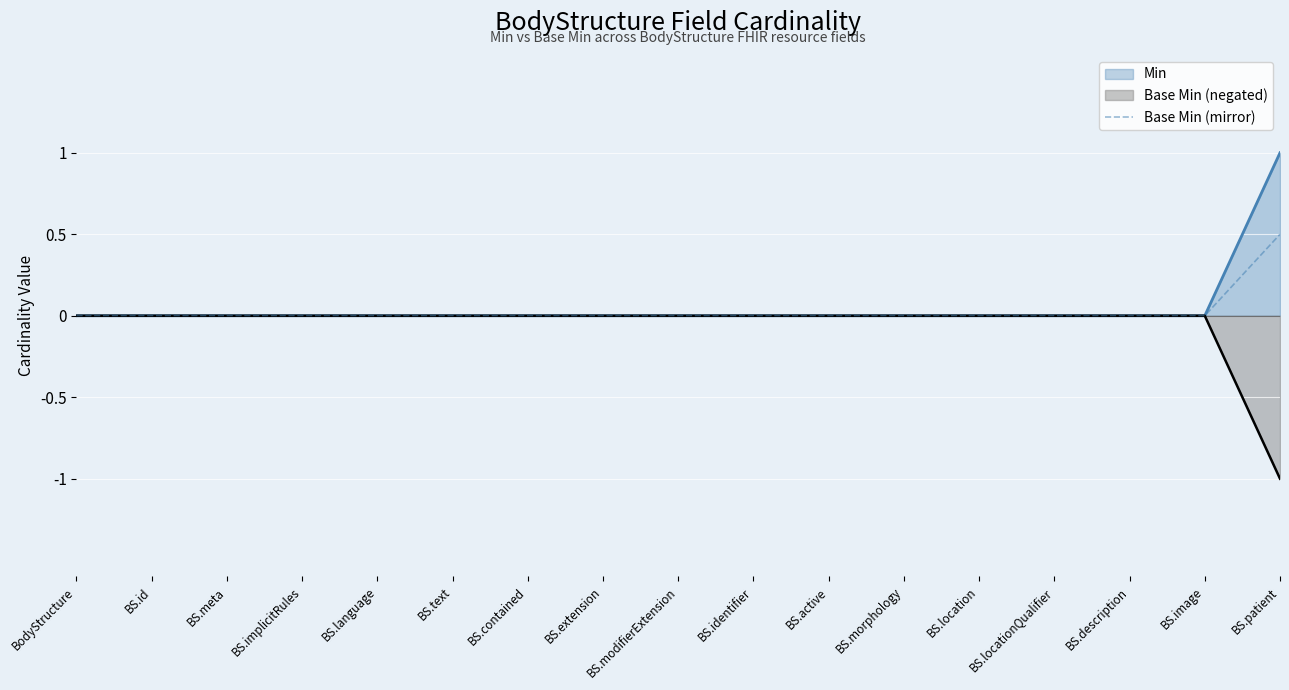

What is the greatest value displayed?

1.0